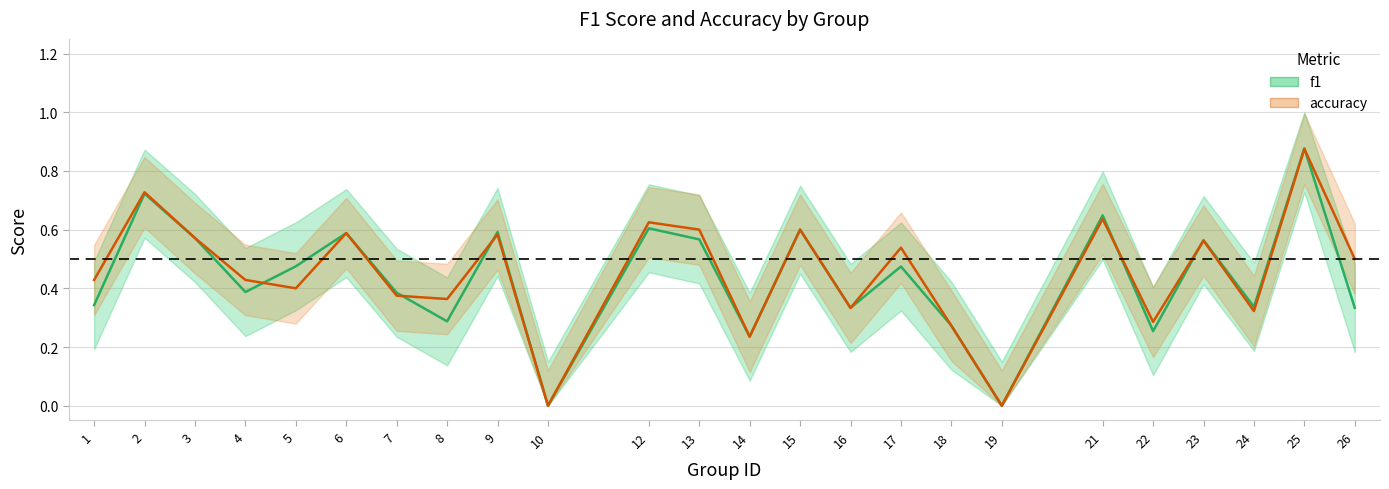

How many interior local valleys does the accuracy series have?

8